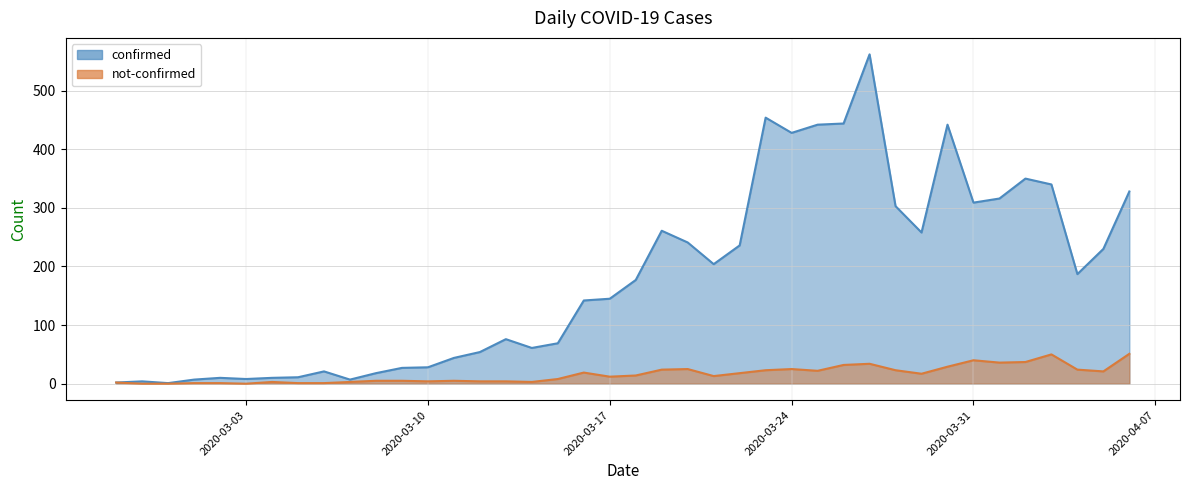

True or false: confirmed and not-confirmed cross at least once.

False